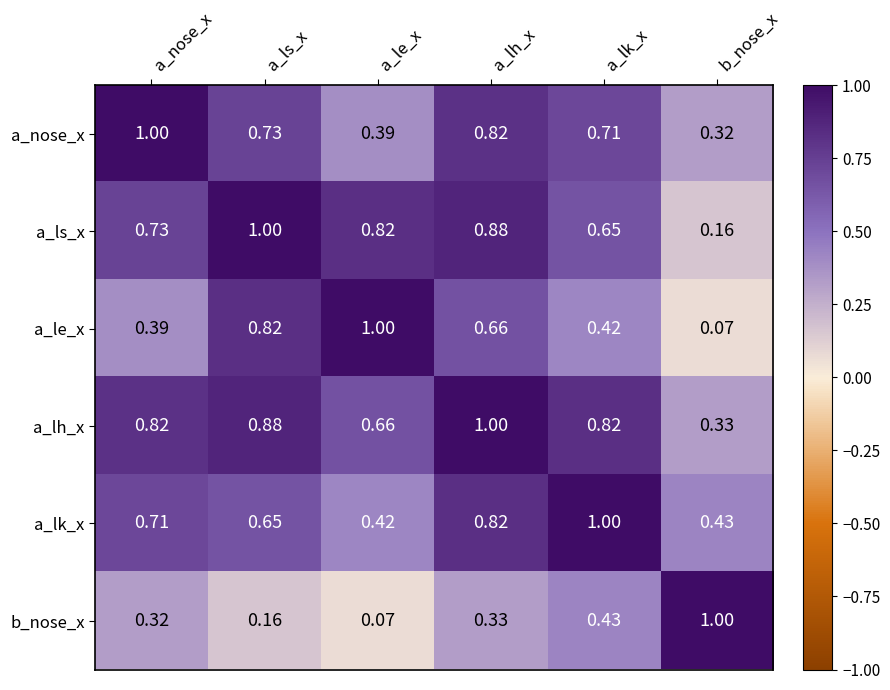

Which series has the largest total across all categories?

a_lh_x